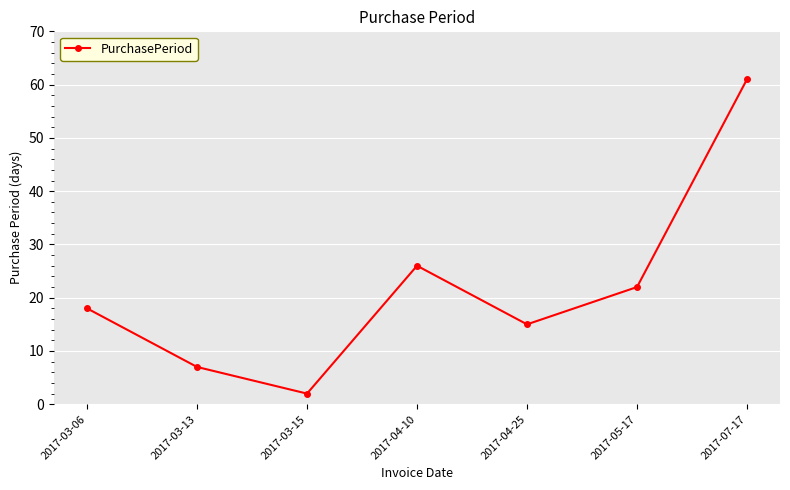

Reading left to right, what are all the values shown in this chart?

2017-03-06=18	2017-03-13=7	2017-03-15=2	2017-04-10=26	2017-04-25=15	2017-05-17=22	2017-07-17=61